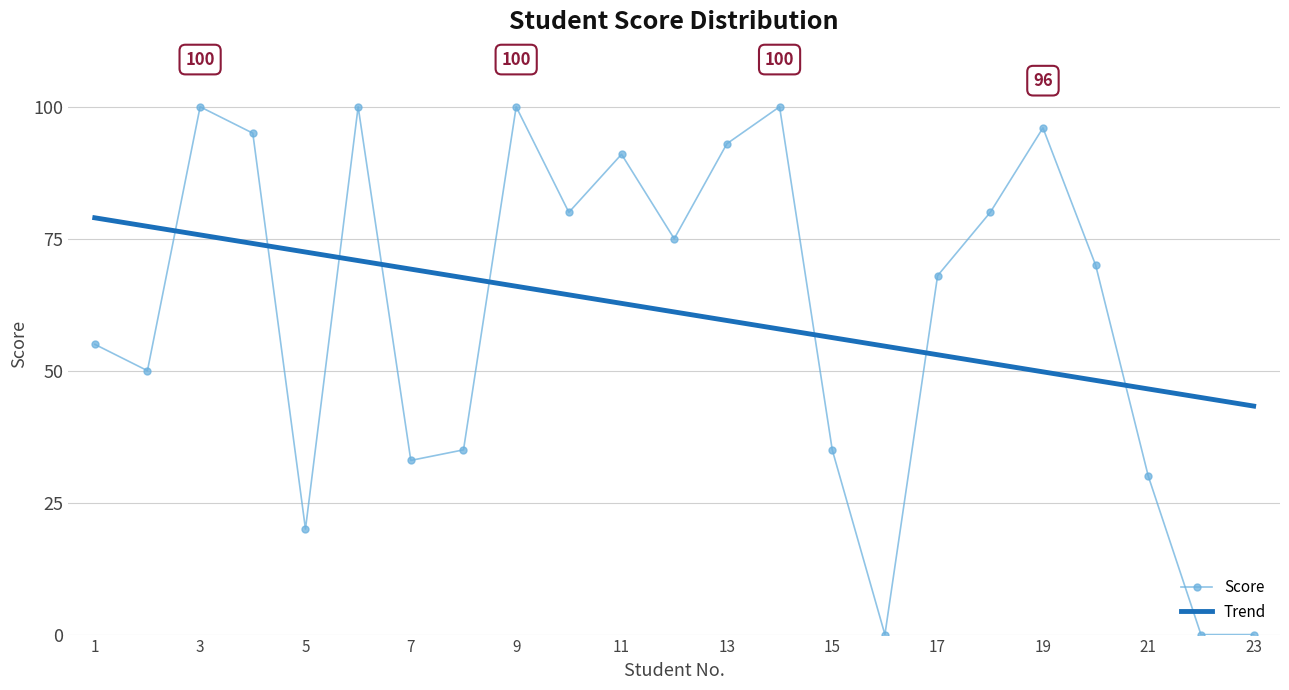

List the labels in order of value, smallest first.

16, 22, 23, 5, 21, 7, 8, 15, 2, 1, 17, 20, 12, 10, 18, 11, 13, 4, 19, 3, 6, 9, 14